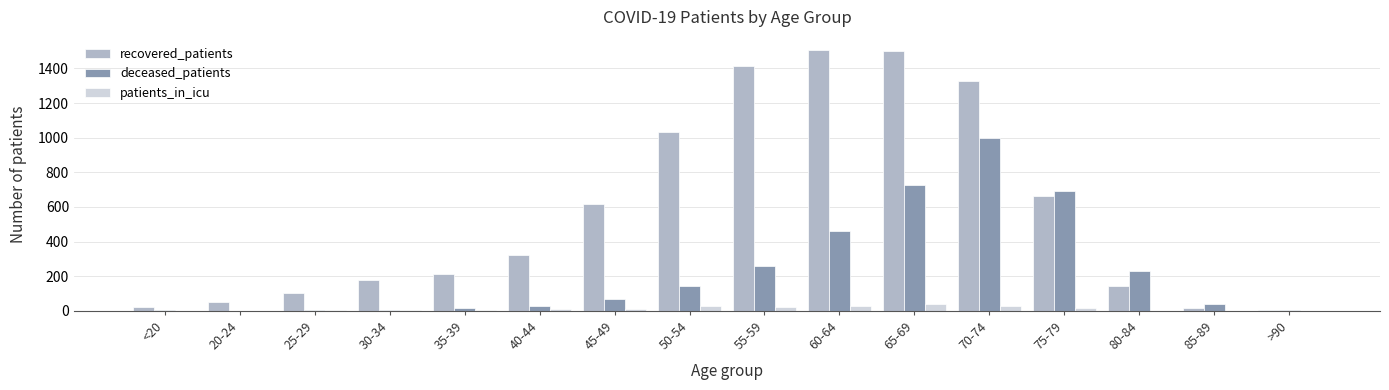

Which series has the largest total across all categories?

recovered_patients